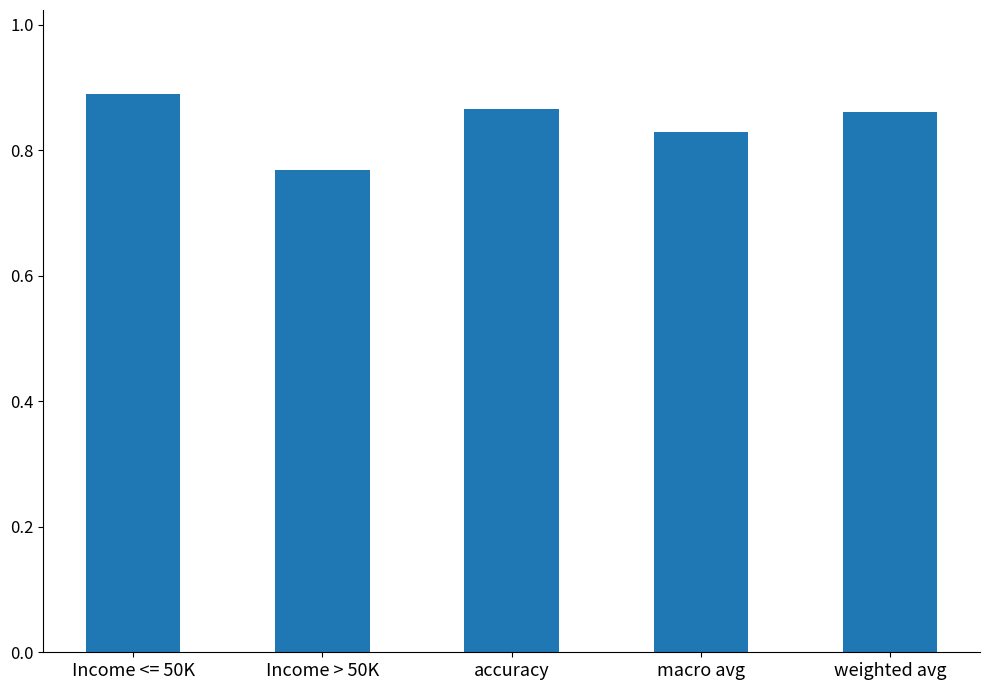

What is the label of the 3rd bar from the right?

accuracy